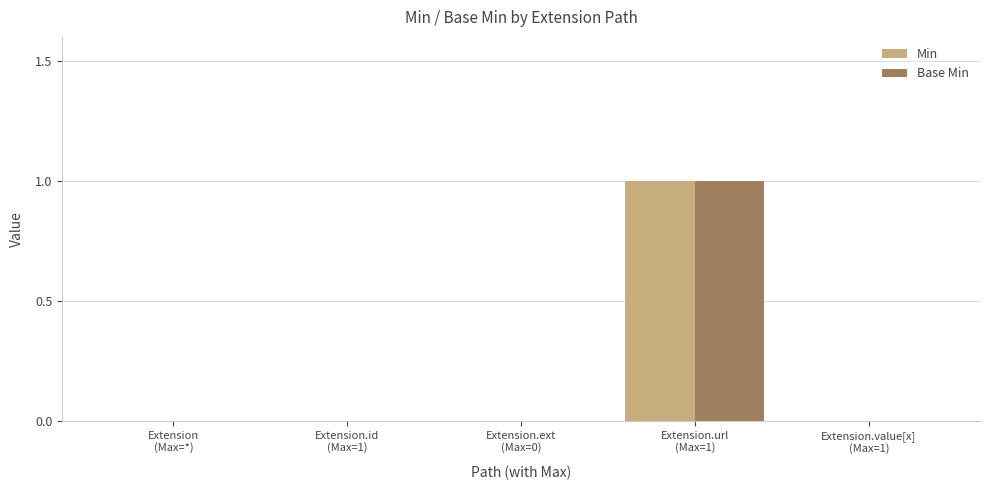

What is the sum of the Min values at Extension.url
(Max=1) and Extension.value[x]
(Max=1)?

1